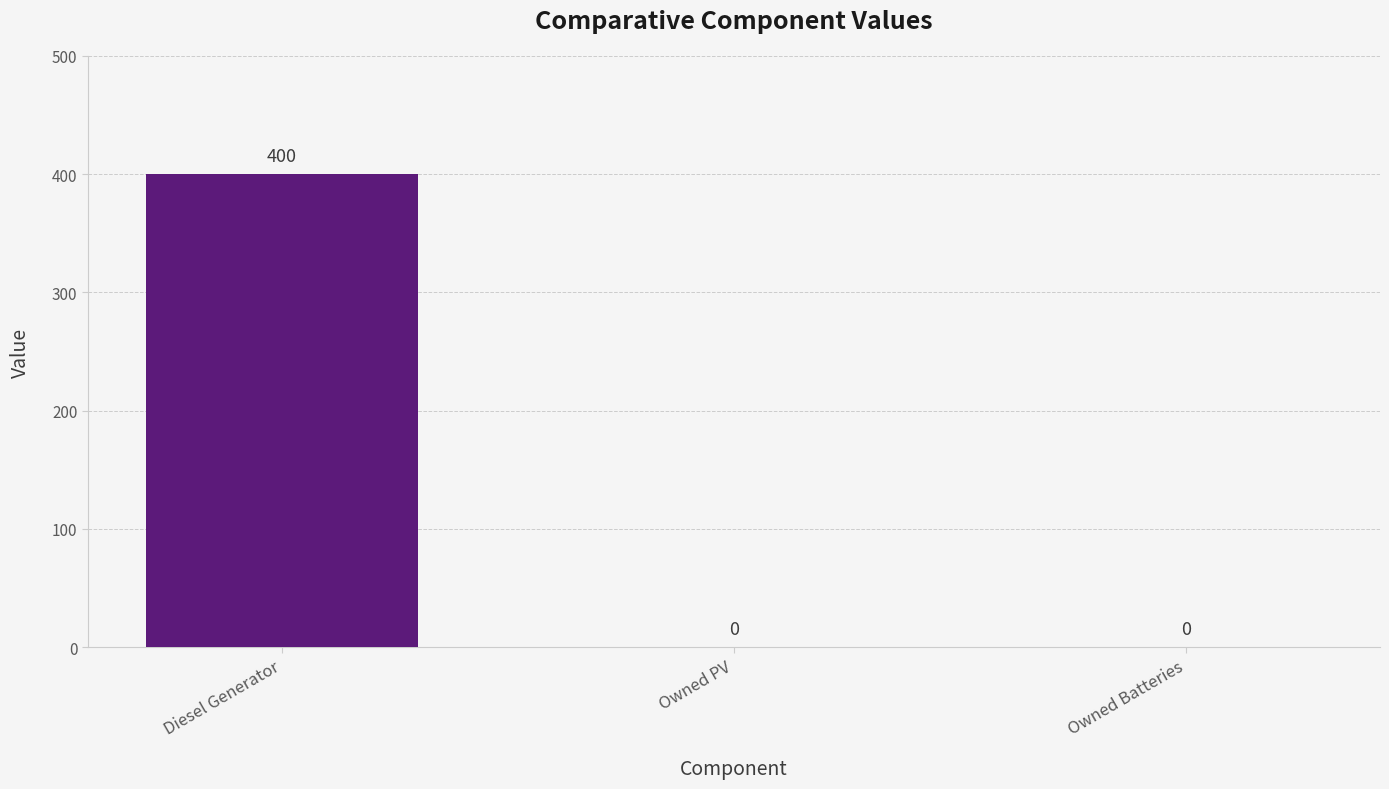

Does the chart contain stacked bars?

No